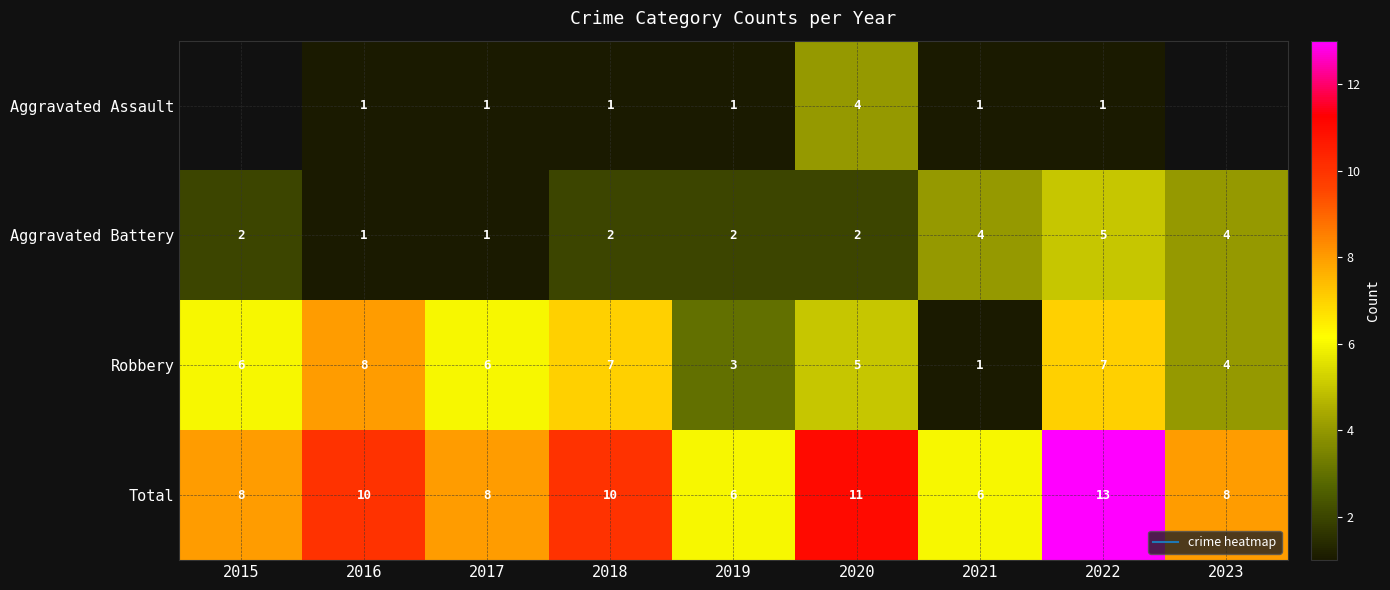

How many categories are shown in the chart?

9